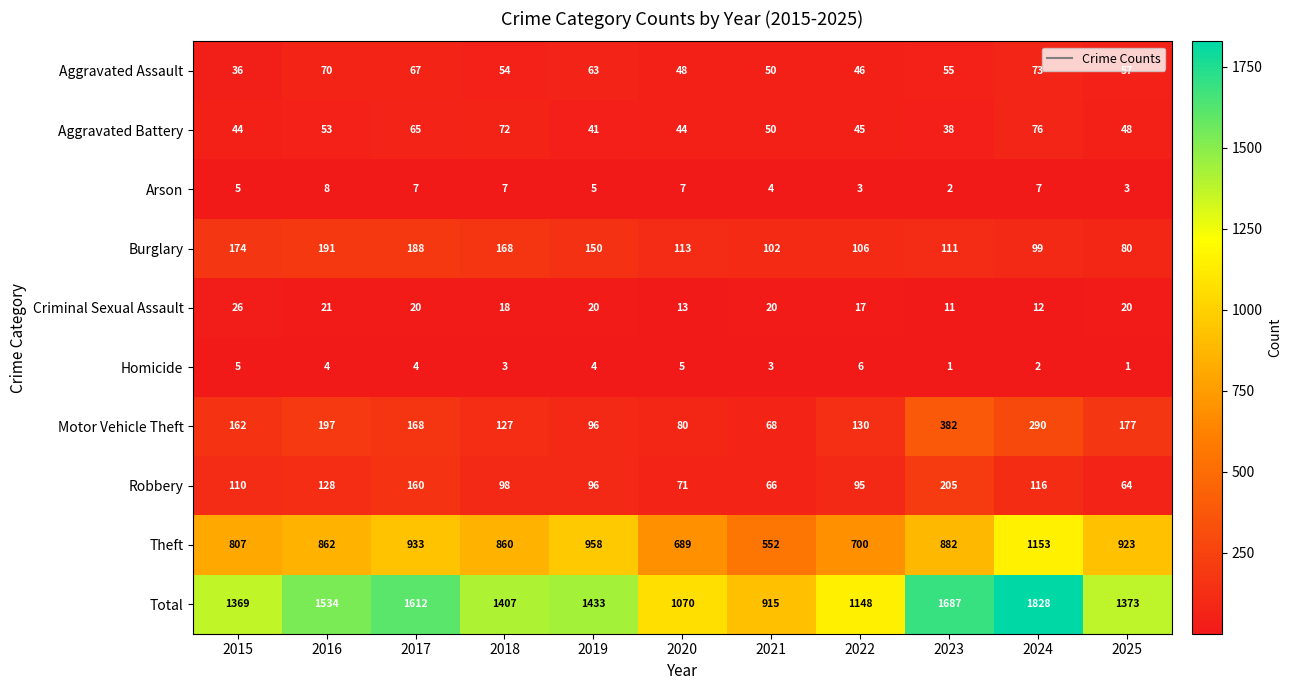

List the series in order of their peak value, highest first.

Total, Theft, Motor Vehicle Theft, Robbery, Burglary, Aggravated Battery, Aggravated Assault, Criminal Sexual Assault, Arson, Homicide